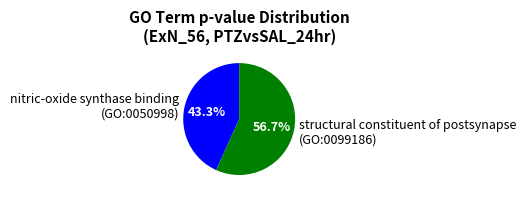

Rank the categories by value from lowest to highest.

nitric-oxide synthase binding (GO:0050998), structural constituent of postsynapse (GO:0099186)